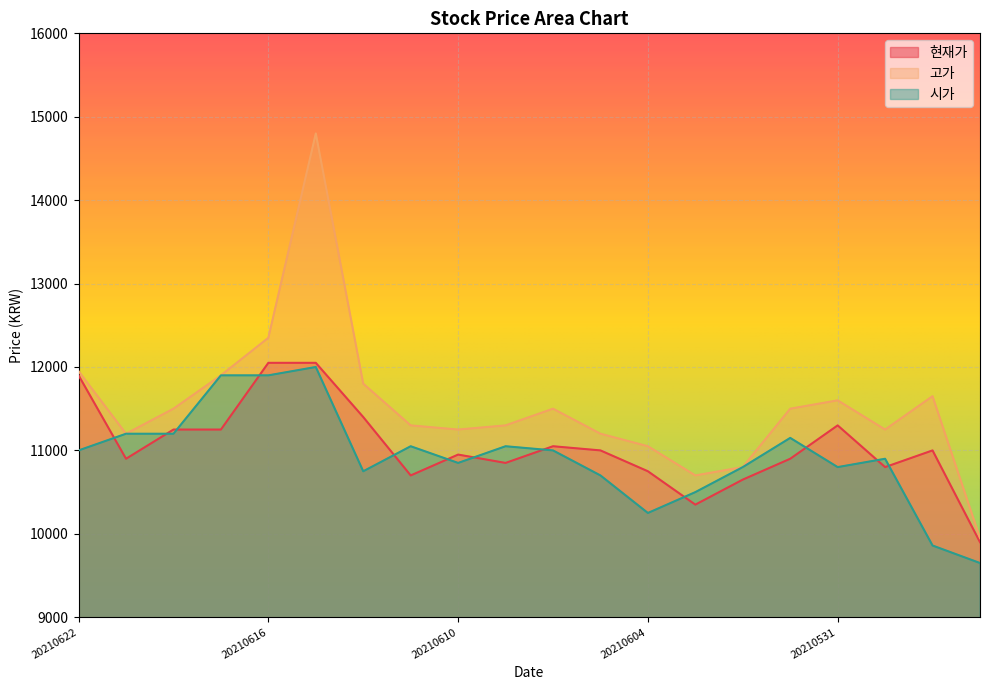

At how many categories does at least one series exceed 9760?

20